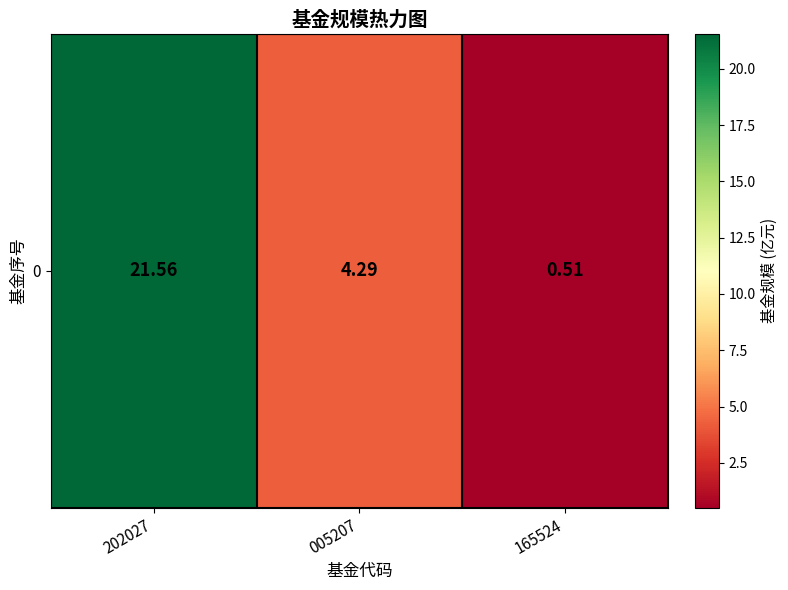

How many distinct data groups are displayed?

1